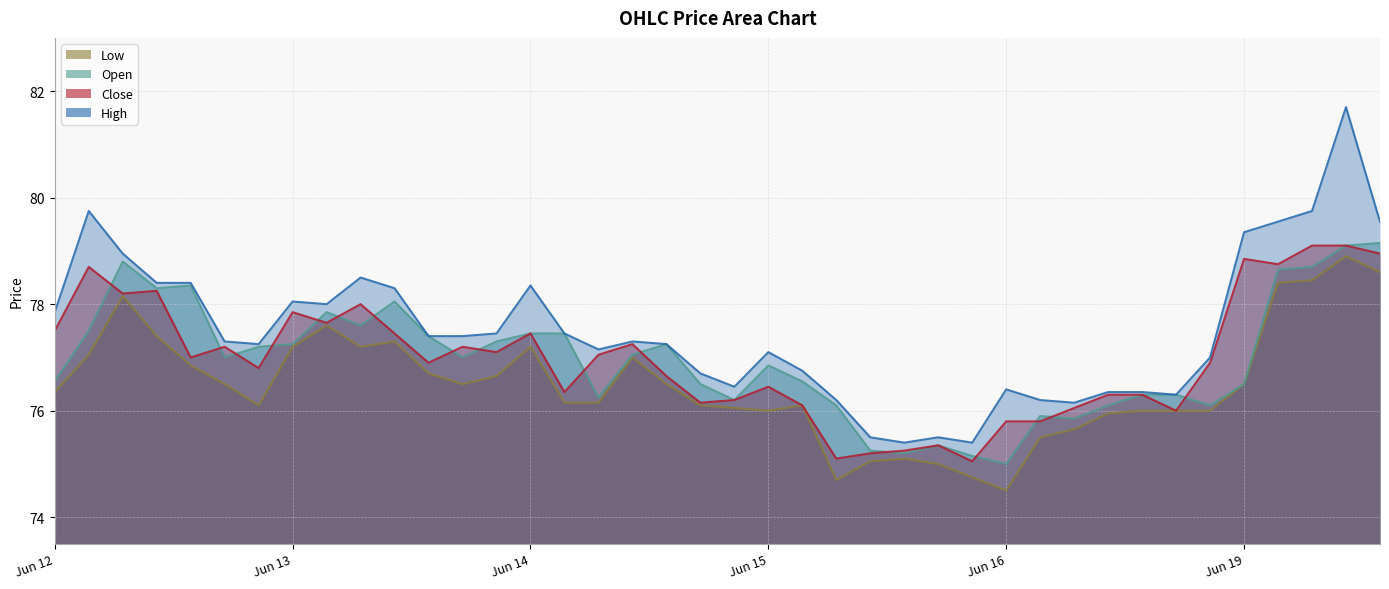

At which category does the chart reach its minimum across all series?

Jun 16